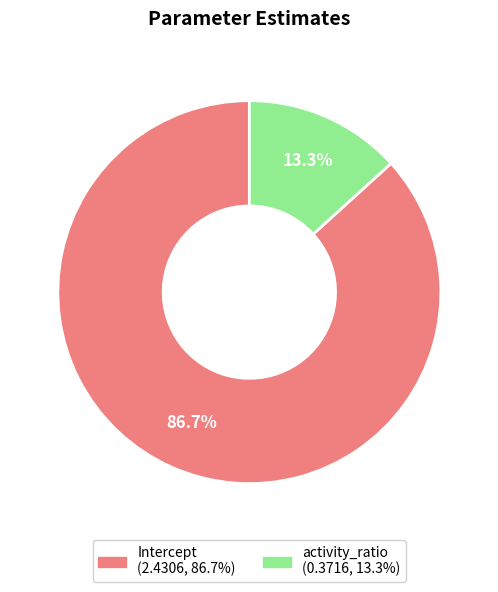

Between activity_ratio and Intercept, which is larger?

Intercept